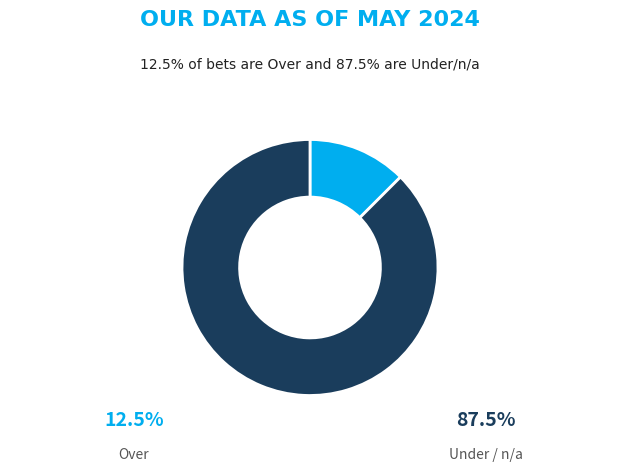

Is there any slice that represents more than half of the pie?

Yes